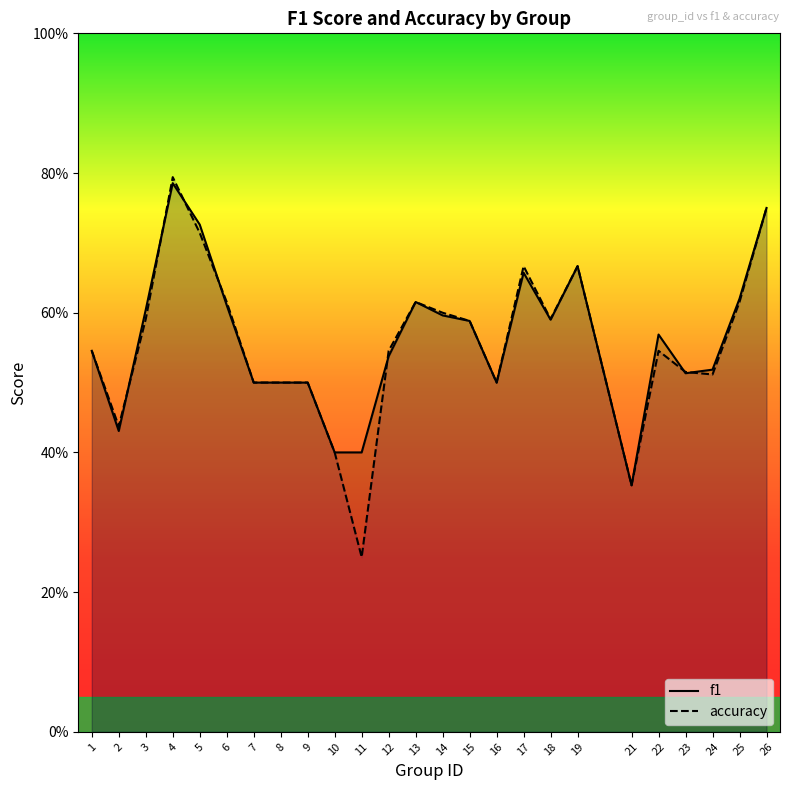

How many lines are shown in the chart?

2